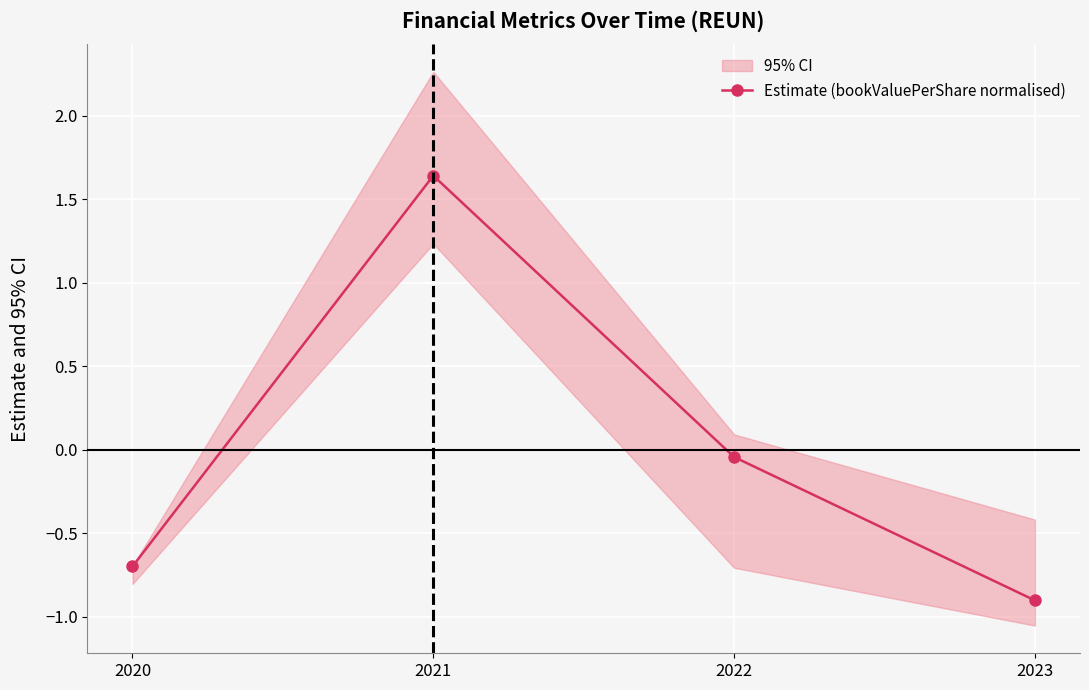

Which has a higher value, 2022 or 2020?

2022